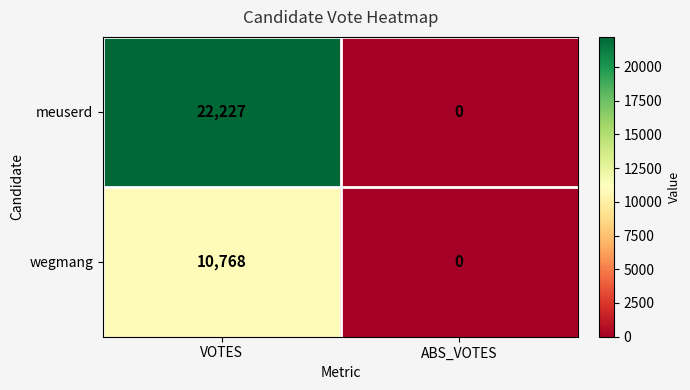

How many data points in wegmang are less than 10768?

1